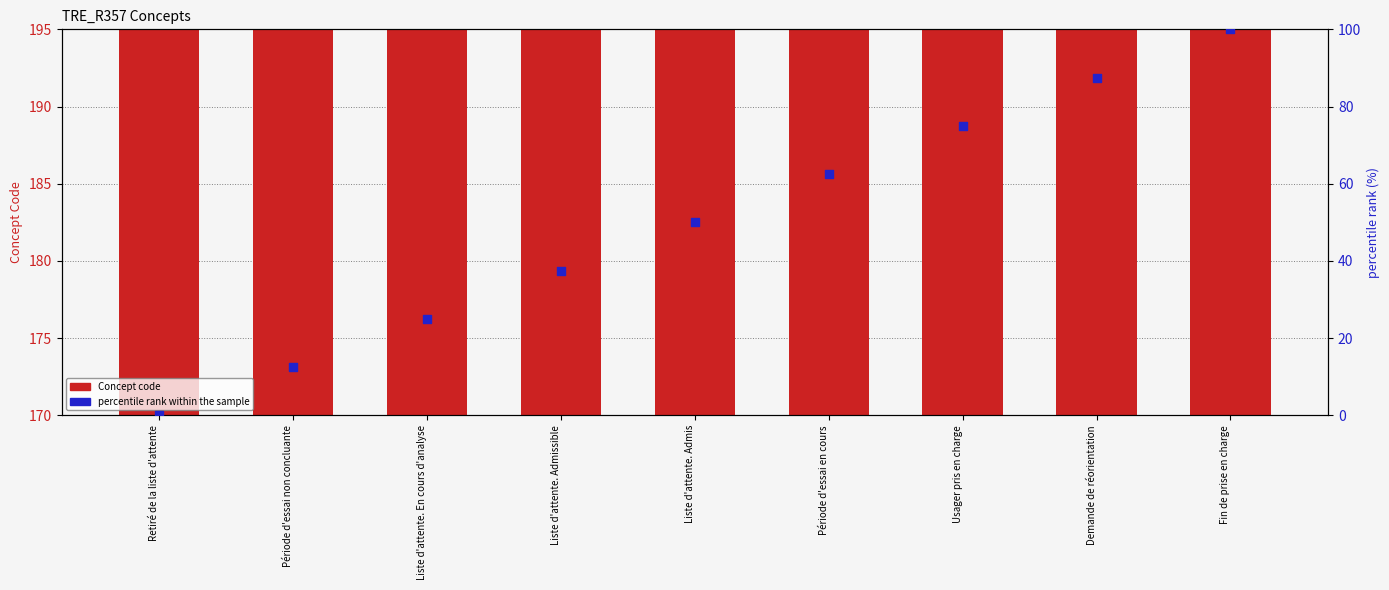

Is the value of Concept code at Liste d'attente. Admis greater than the value of percentile rank within the sample at Période d'essai non concluante?

Yes